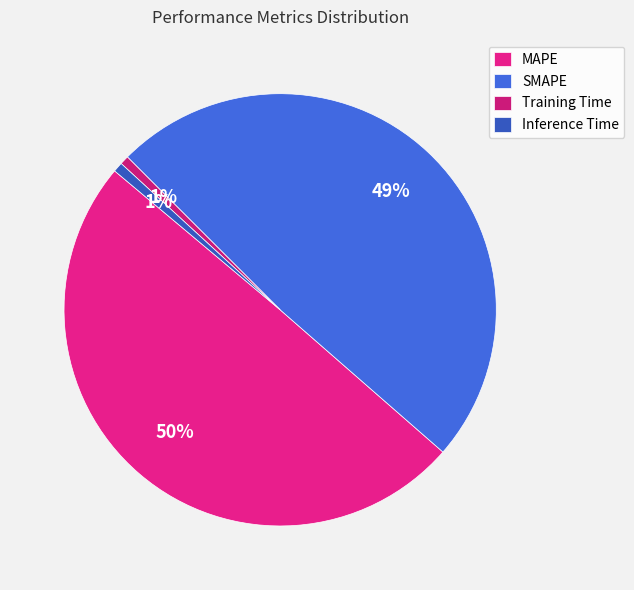

What is the smallest slice in the pie chart?

Training Time